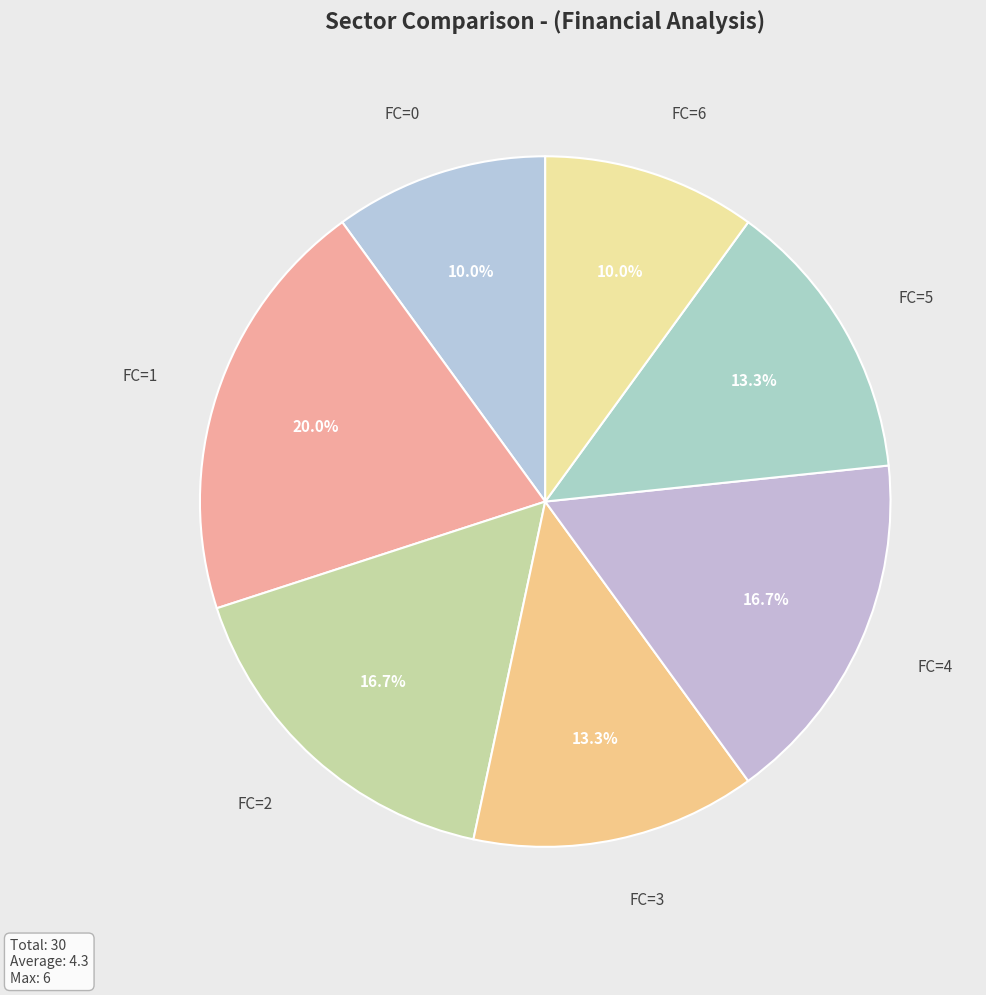

How many segments does this pie chart have?

7